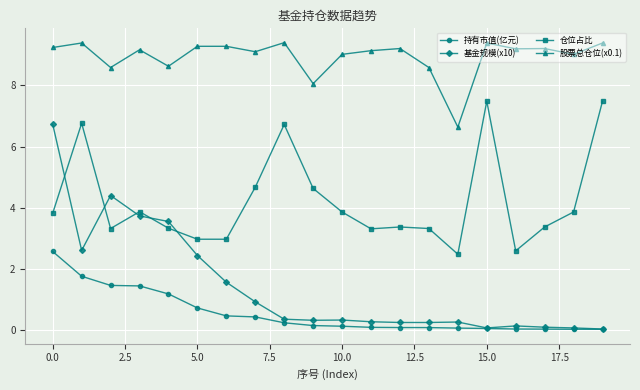

After their last crossing, which series has the higher values: 仓位占比 or 基金规模(x10)?

仓位占比